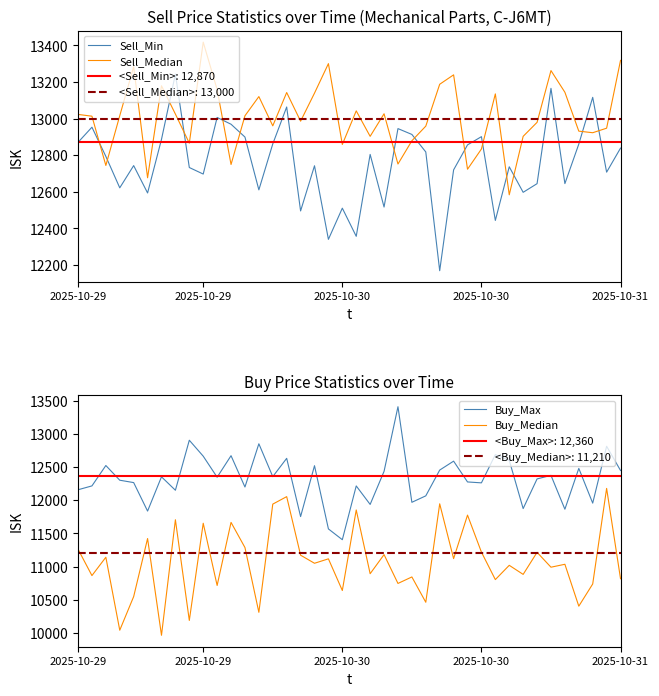

Which series has the largest range (max minus min)?

Buy_Median